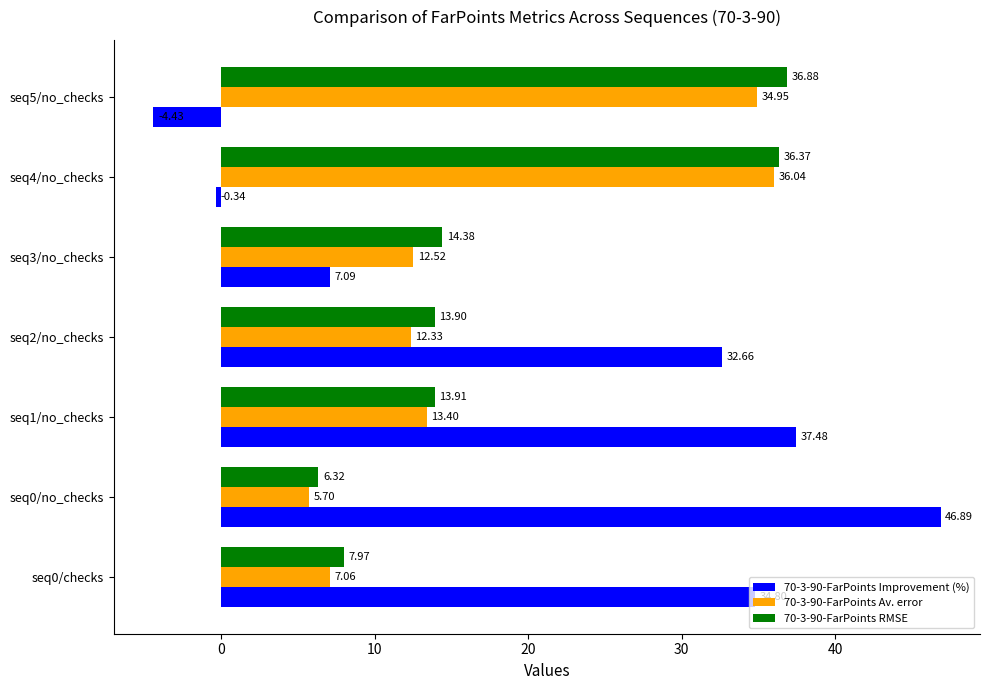

Count the number of categories in the chart.

7